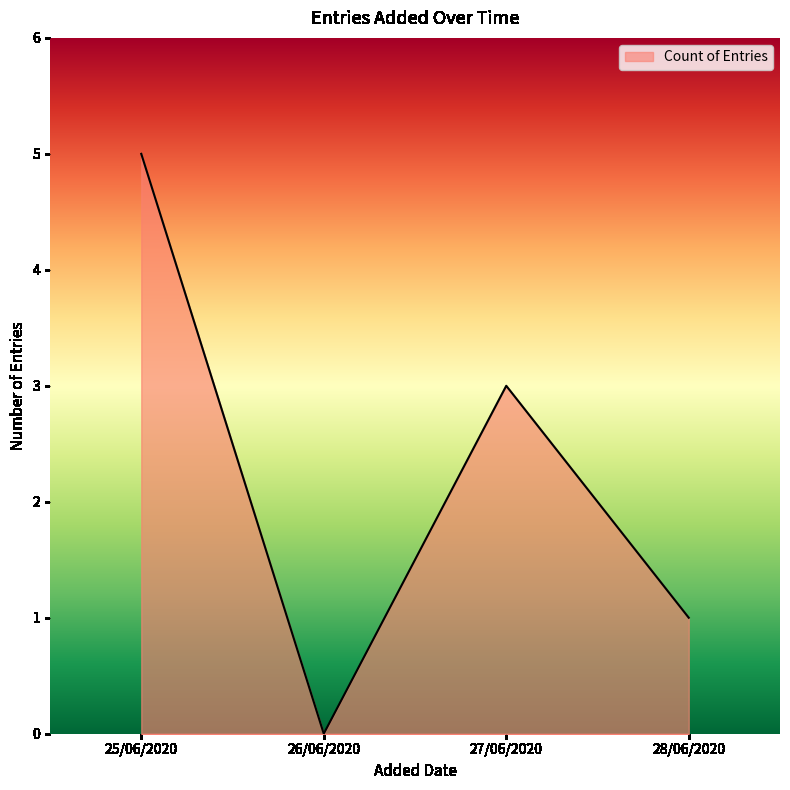

How many interior local peaks (higher than both neighbors) does the data have?

1